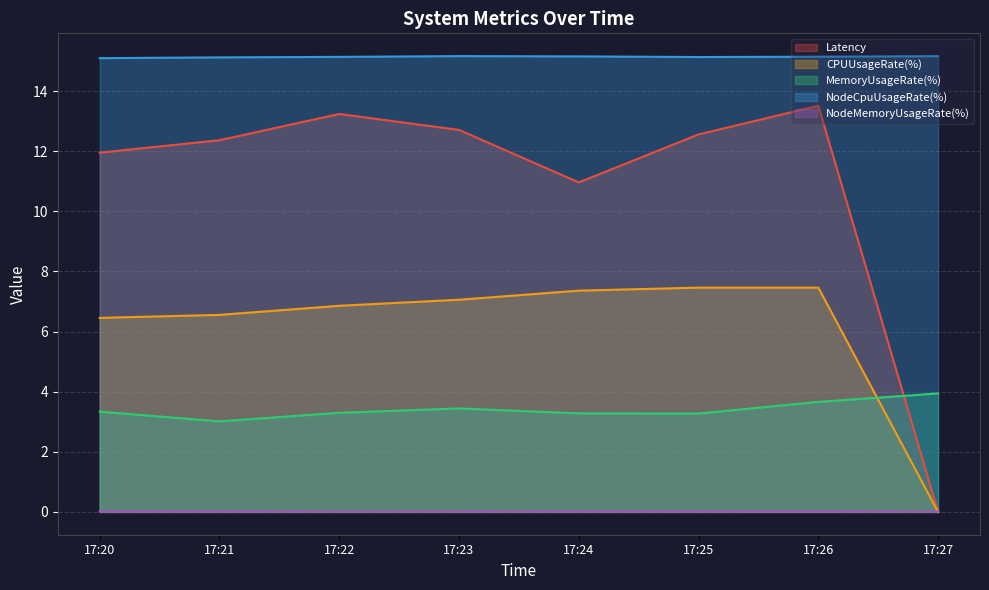

At 17:26, list the series in order from largest to smallest.

NodeCpuUsageRate(%), Latency, CPUUsageRate(%), MemoryUsageRate(%), NodeMemoryUsageRate(%)